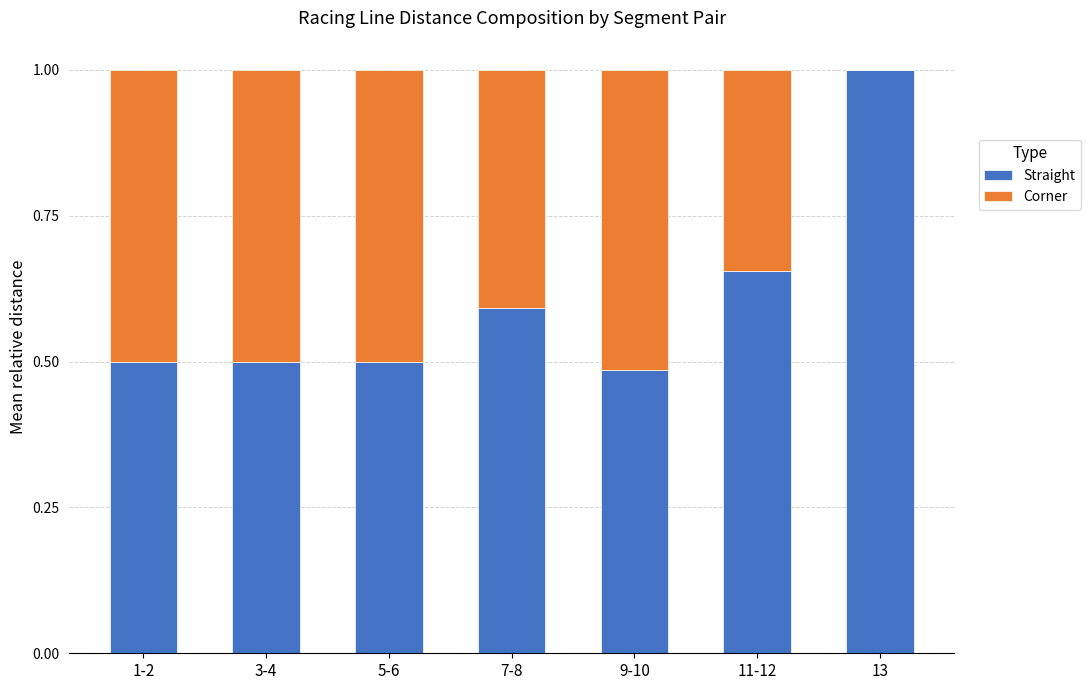

Where is Straight nearest to the value 0?

9-10